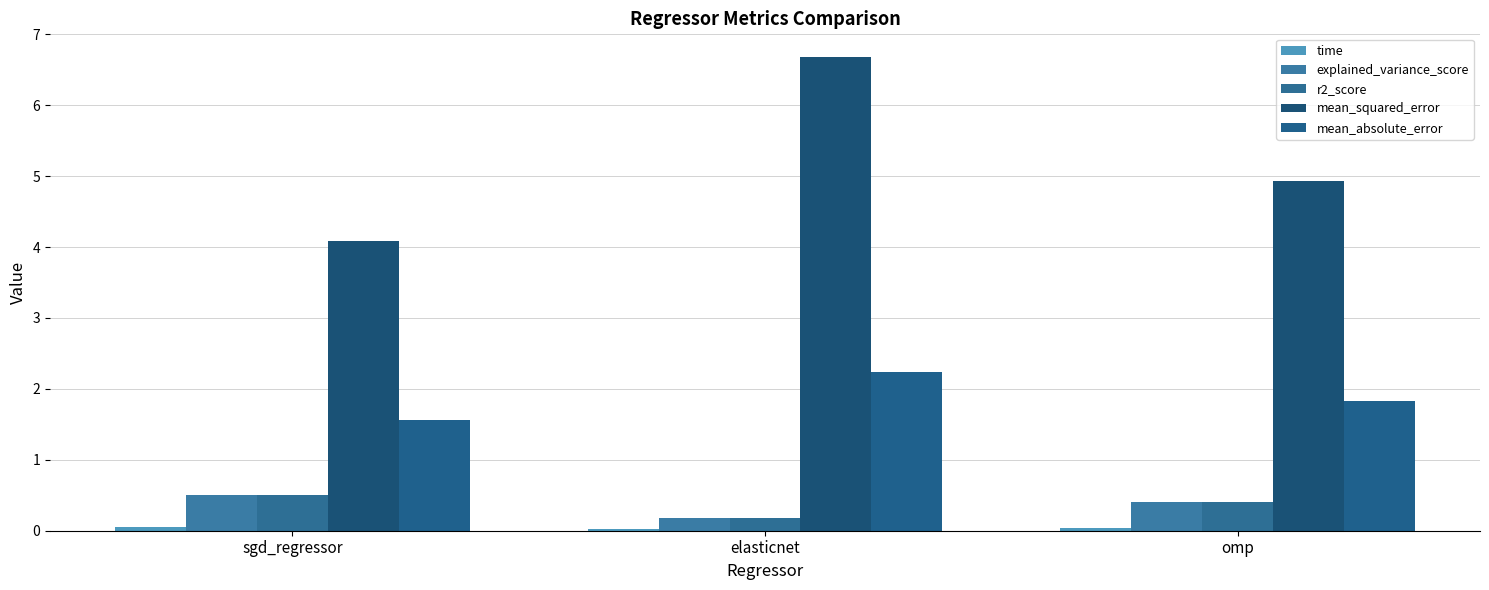

Which series has the largest range (max minus min)?

mean_squared_error